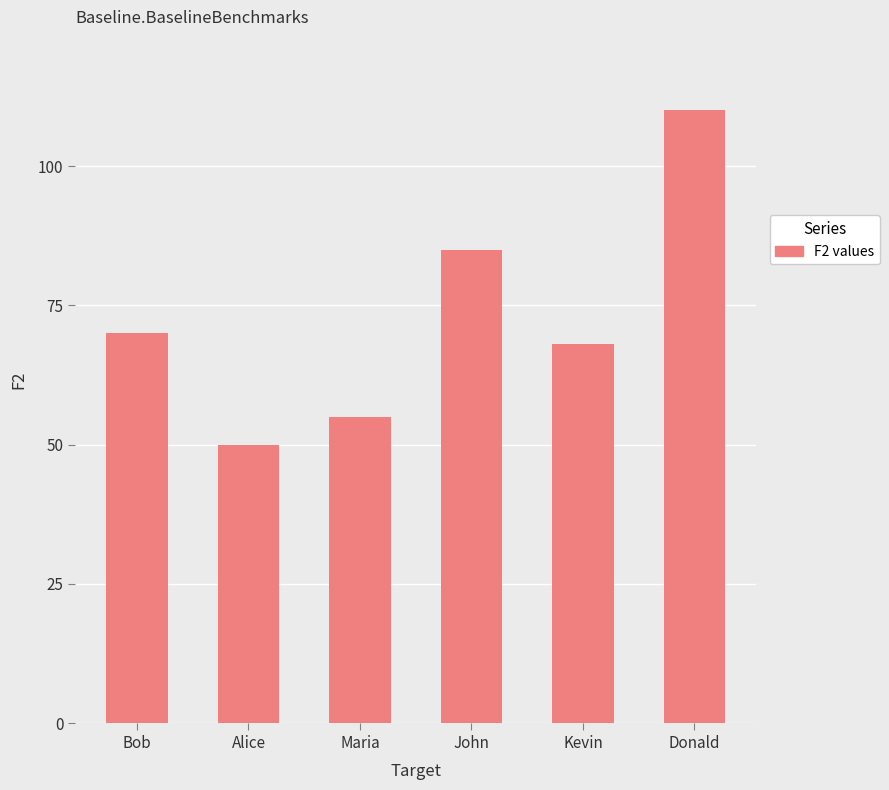

How many bars are there in total?

6